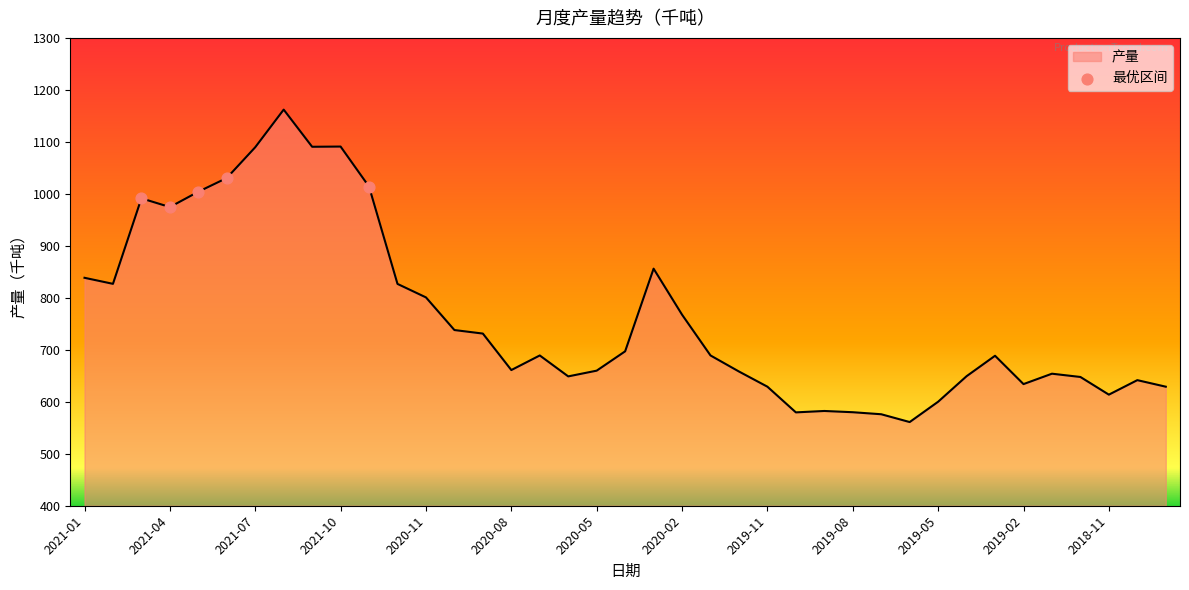

What is the difference between the maximum and minimum values?

601.1